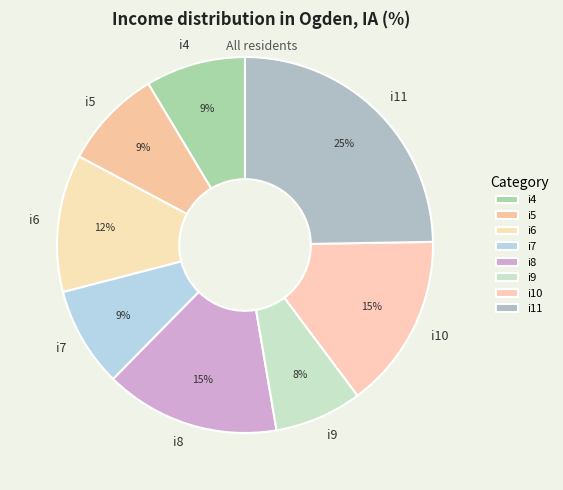

To the nearest percent, what percentage of the pie is i7?

9%